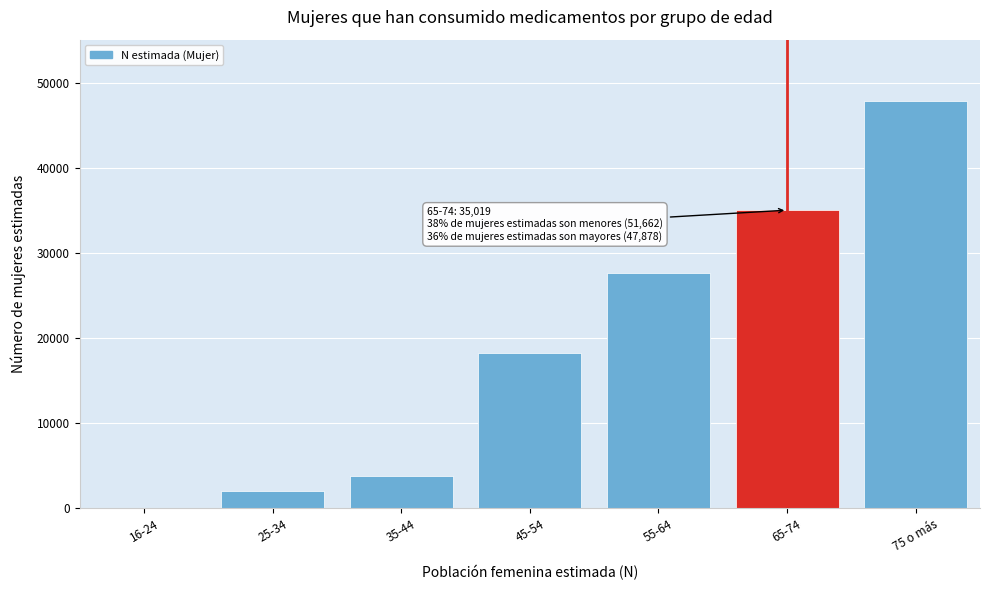

Reading left to right, extract all data points from this chart.

16-24=0	25-34=1969	35-44=3791	45-54=18247	55-64=27655	65-74=35019	75 o más=47878